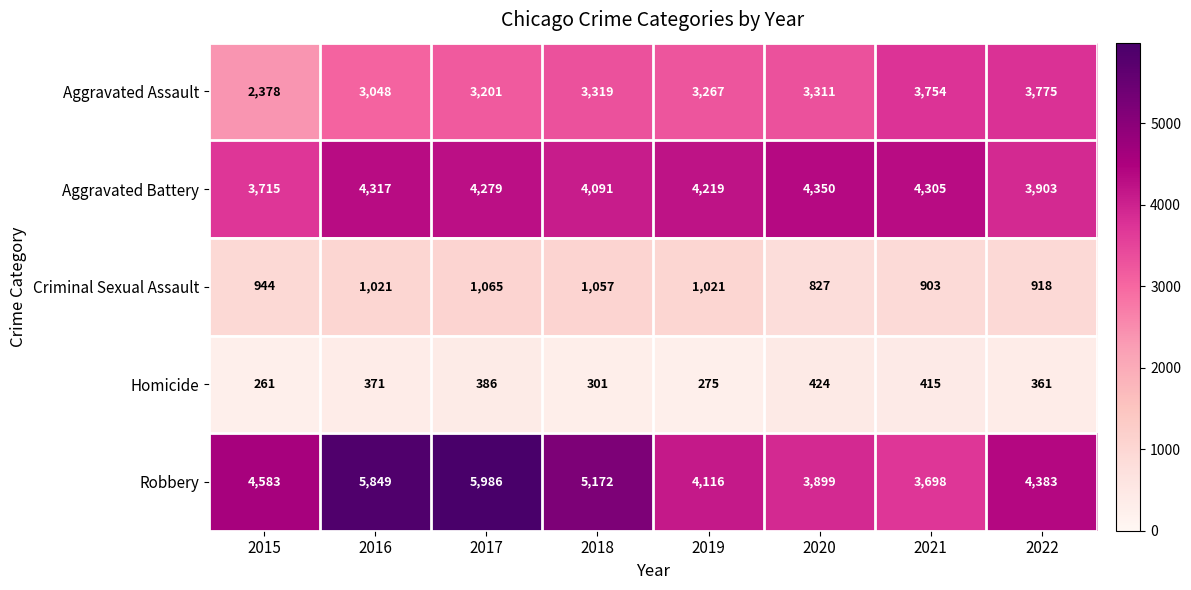

At which category is the sum across all series the highest?

2017